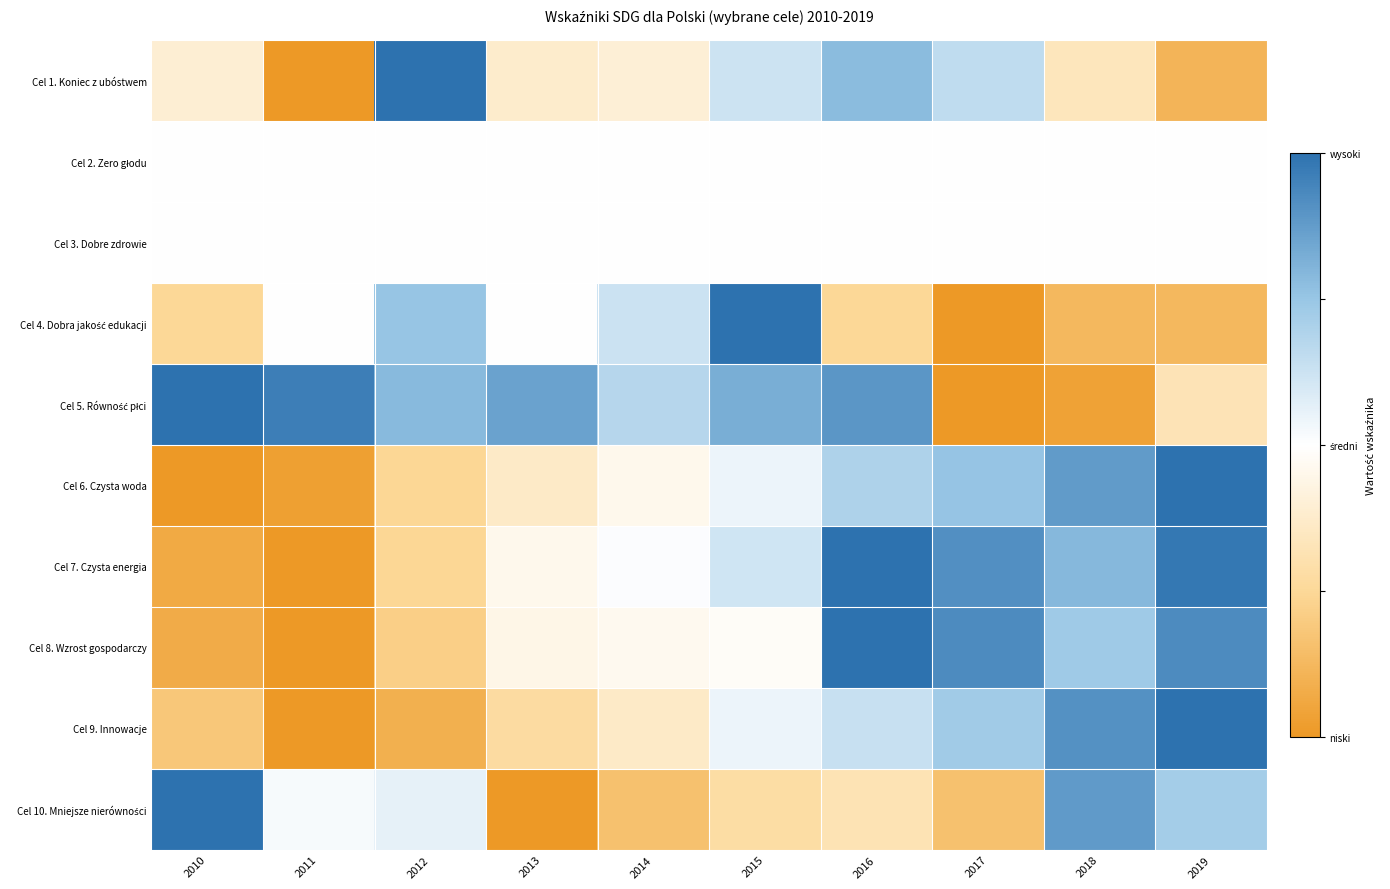

At how many categories does at least one series exceed 0?

10